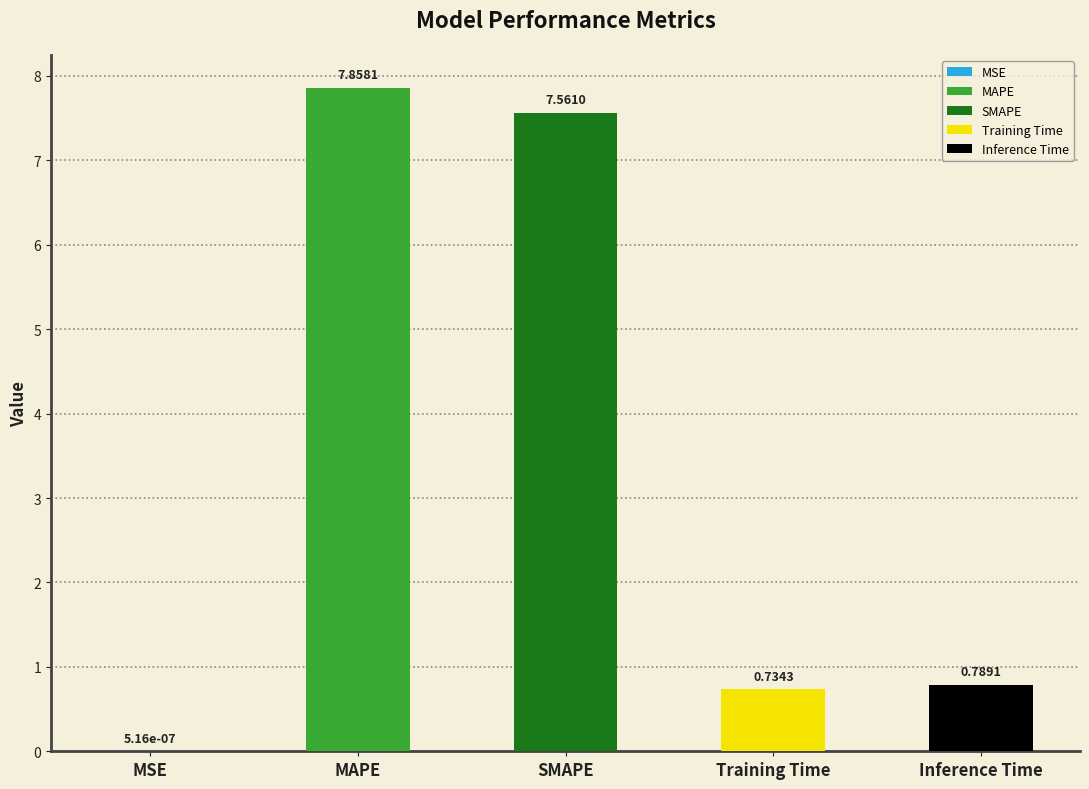

The value at Training Time is 1.1. True or false?

False